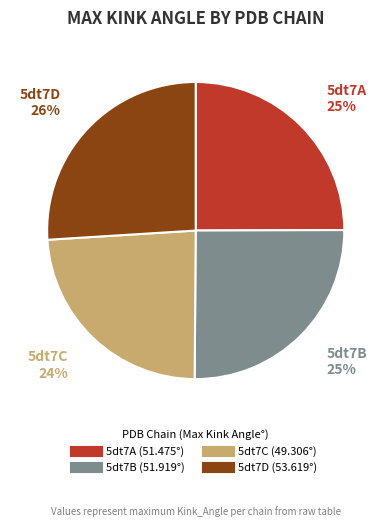

Is there any slice that represents more than half of the pie?

No